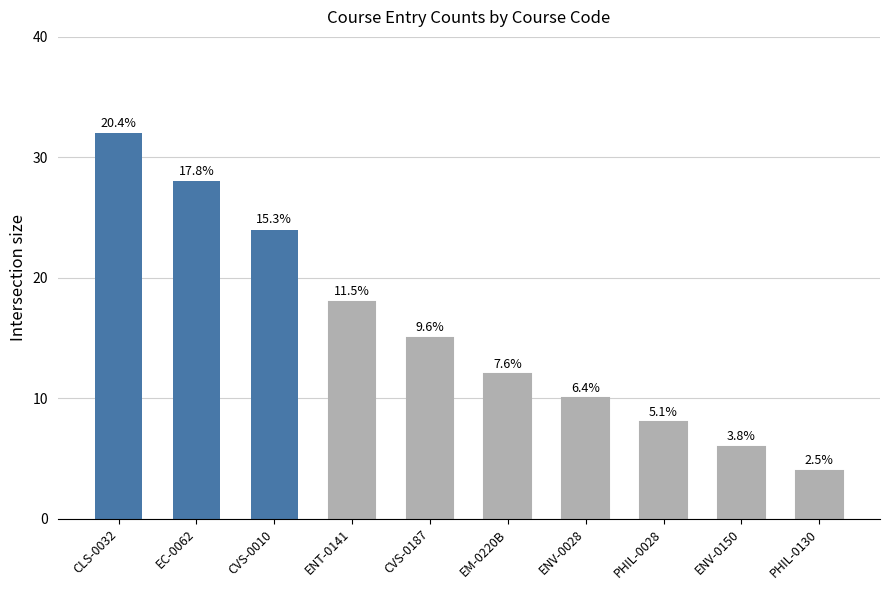

Does the chart contain any negative values?

No